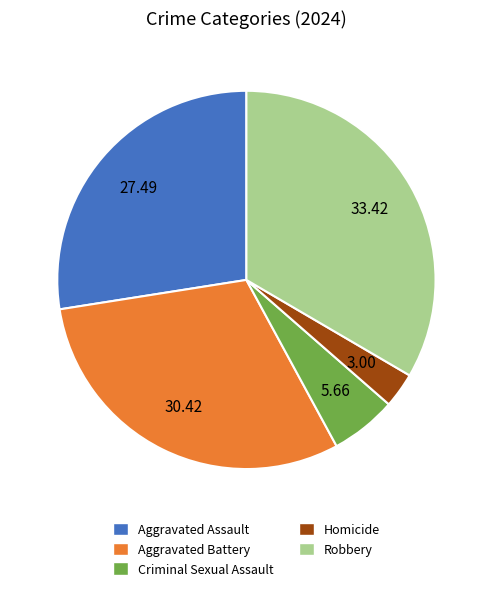

Which slice is the largest?

Robbery